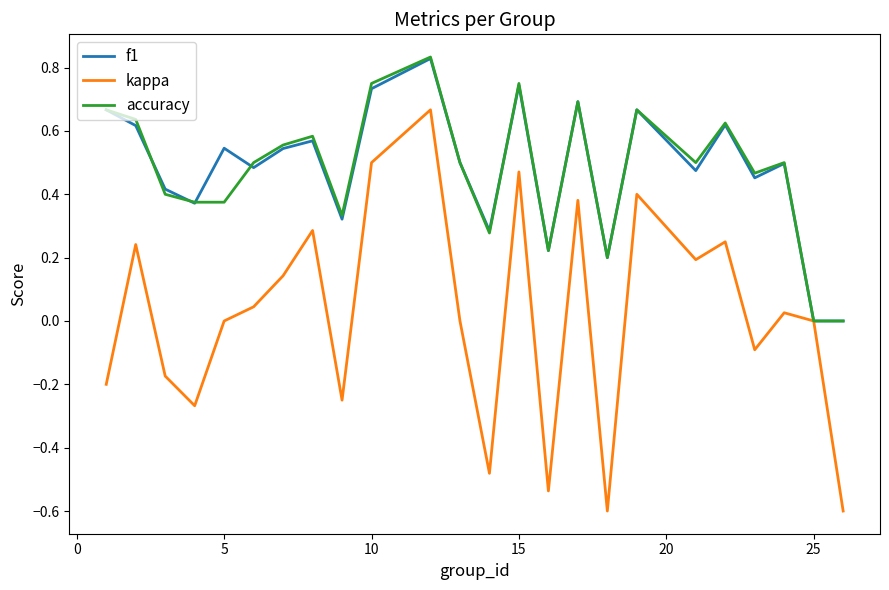

What is the minimum value shown in the chart?

-0.6